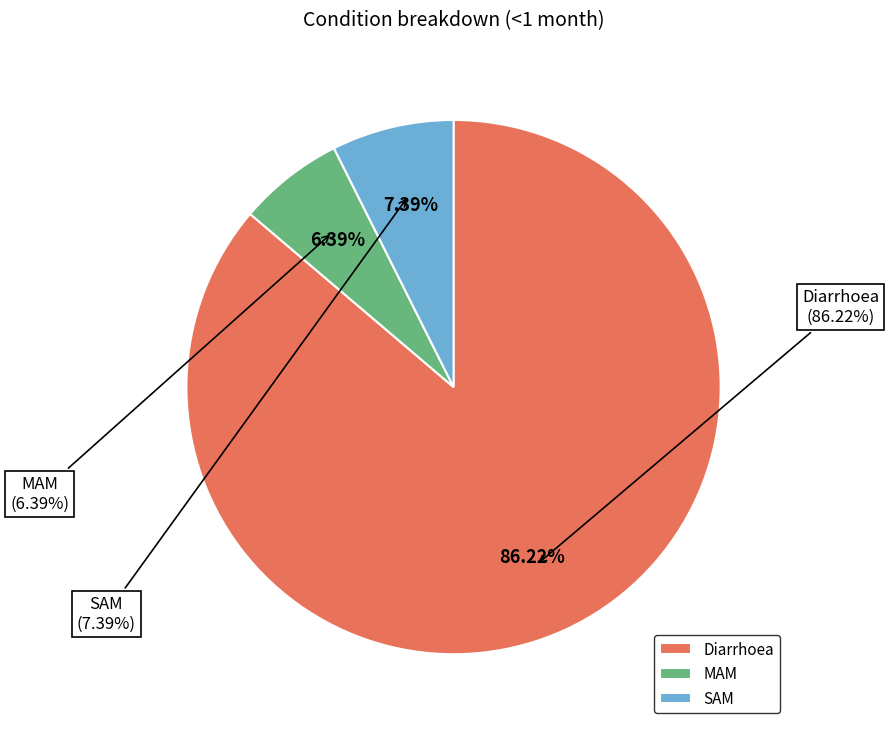

To the nearest percent, what is the difference between the Diarrhoea and SAM slice percentages?

79%